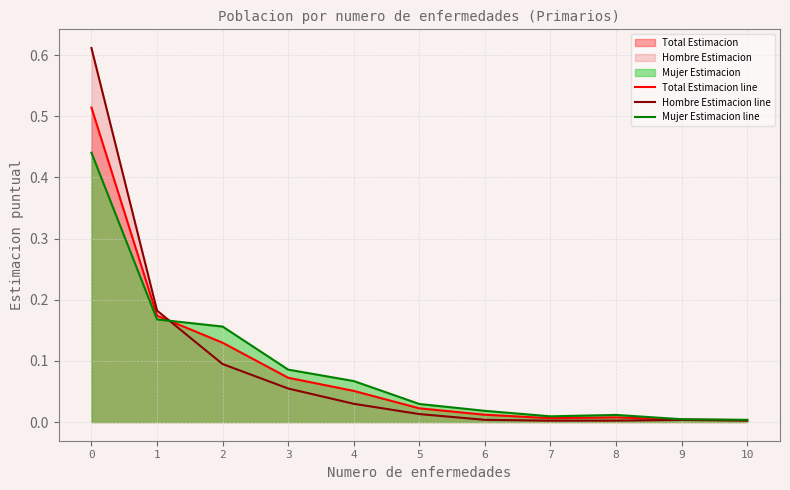

What is the spread (max minus min) of values at 0?

0.2